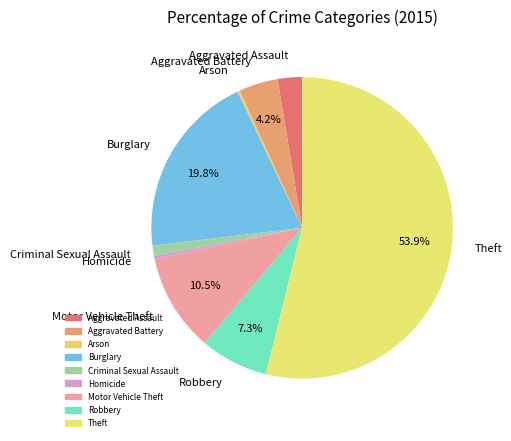

To the nearest percent, what is the average slice percentage?

11%